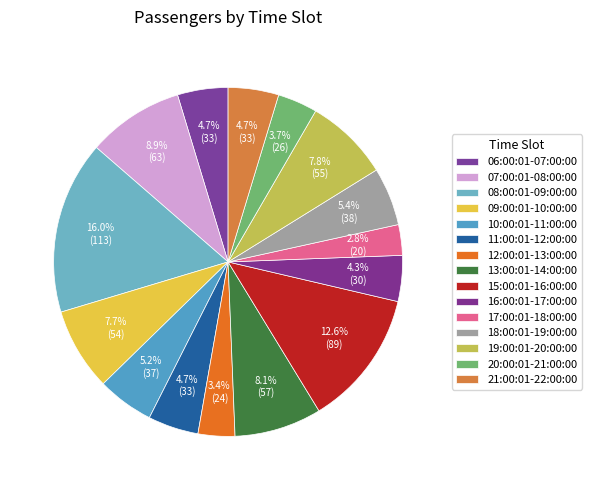

How many segments does this pie chart have?

15